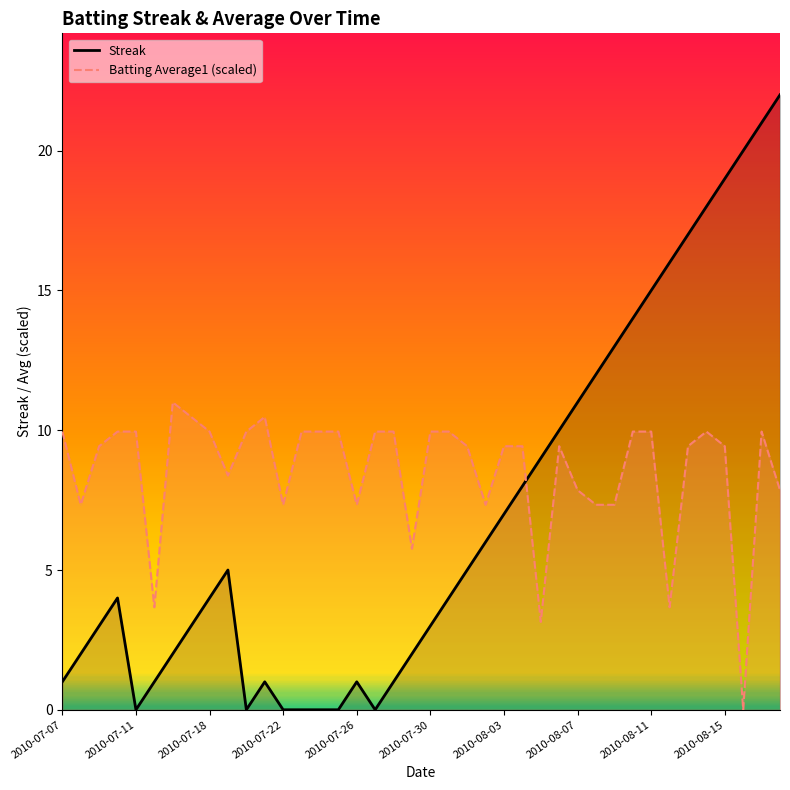

How many interior local valleys does the Batting Average1 (scaled) series have?

10